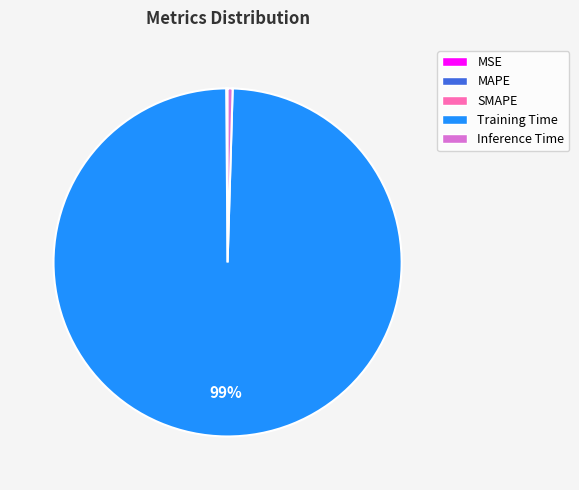

To the nearest percent, what is the average slice percentage?

20%